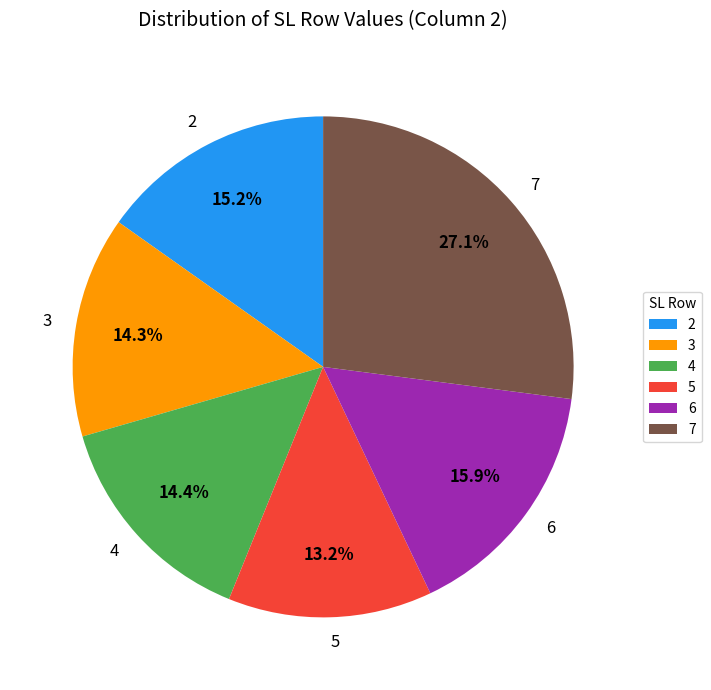

True or false: 7 accounts for 27% of the total.

True